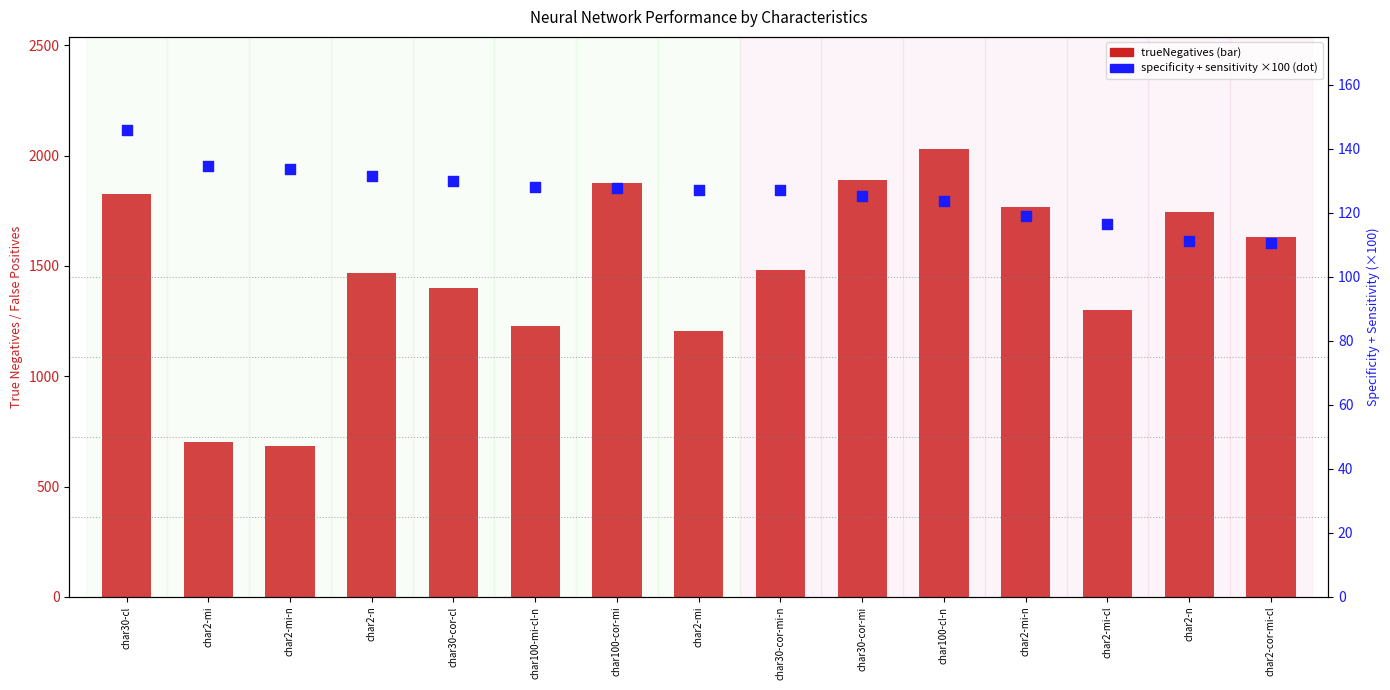

At which category is the sum across all series the highest?

char100-cl-n